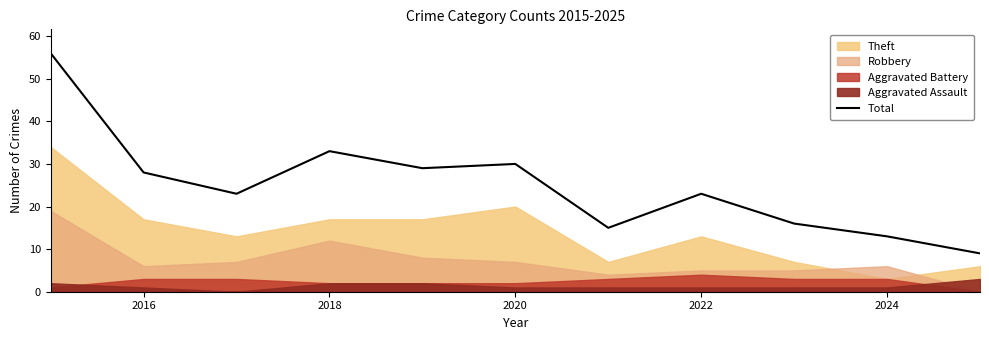

What is the highest value of the Total series?

56